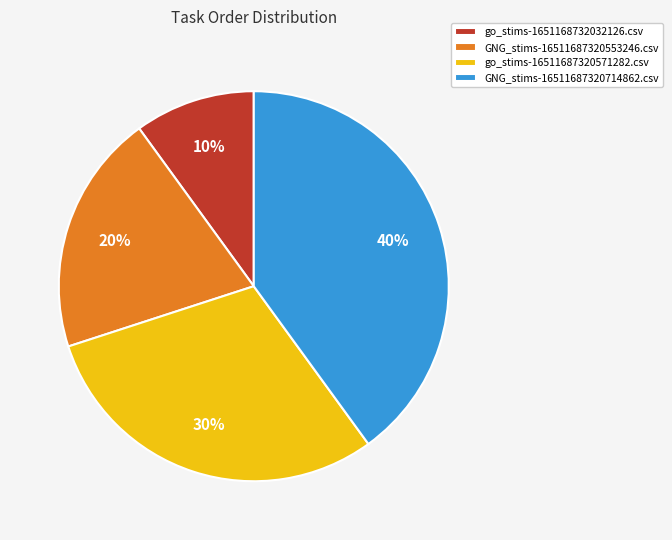

Is GNG_stims-16511687320714862.csv the majority of the pie?

No